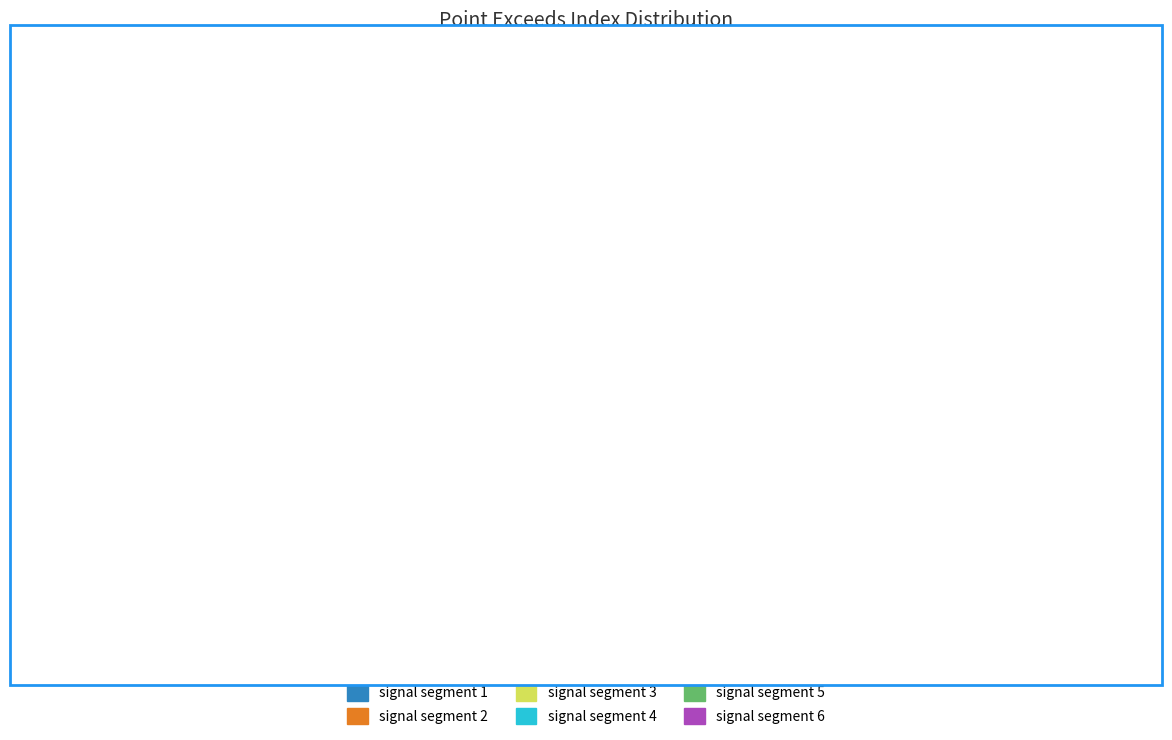

The signal segment 6 slice represents 14% of the pie. True or false?

True